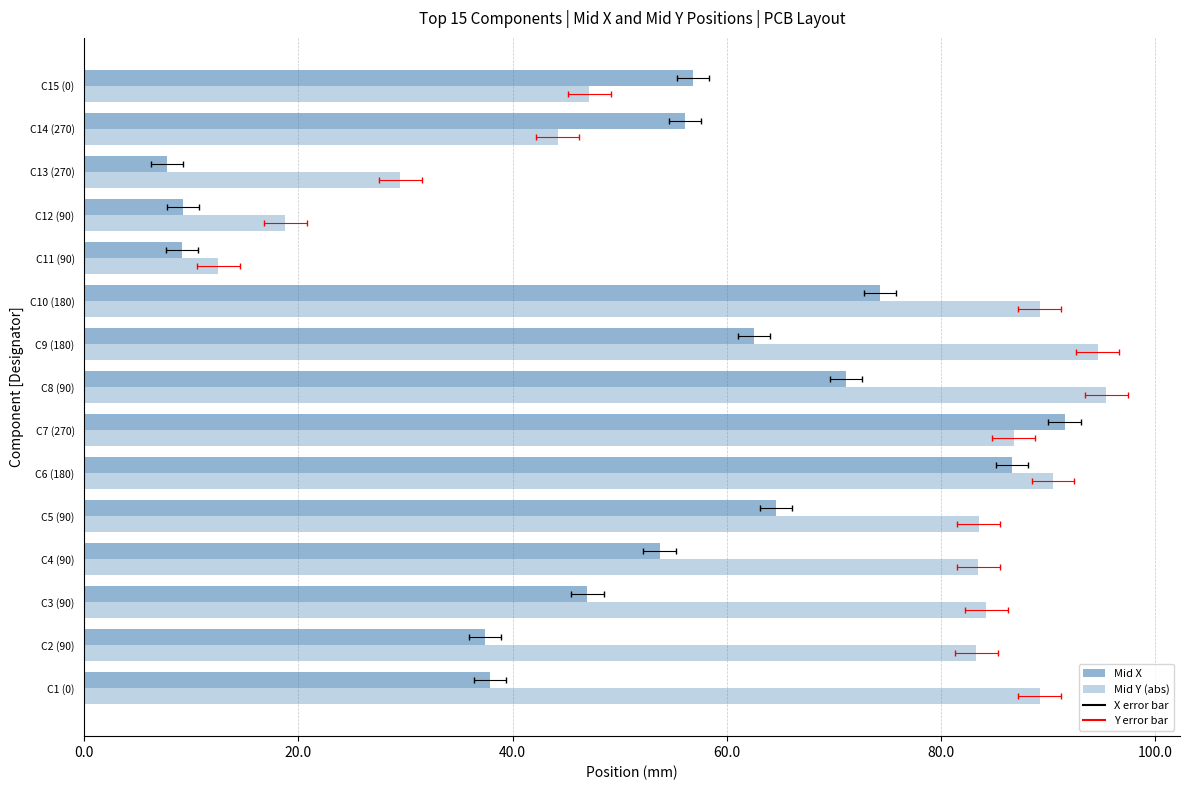

The Mid X series shows 53.7 at C4 (90). True or false?

True